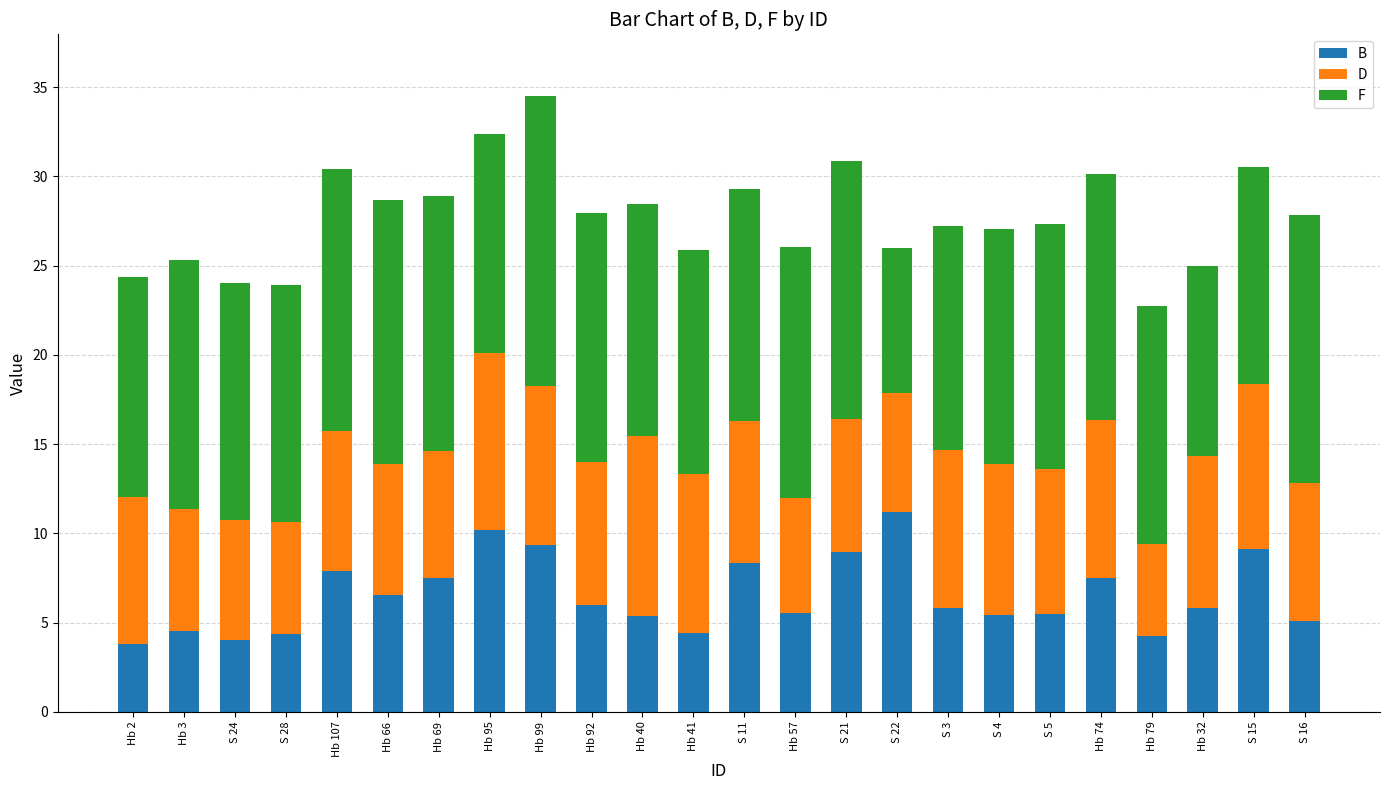

What is the sum of the B values at Hb 40 and Hb 66?

11.9